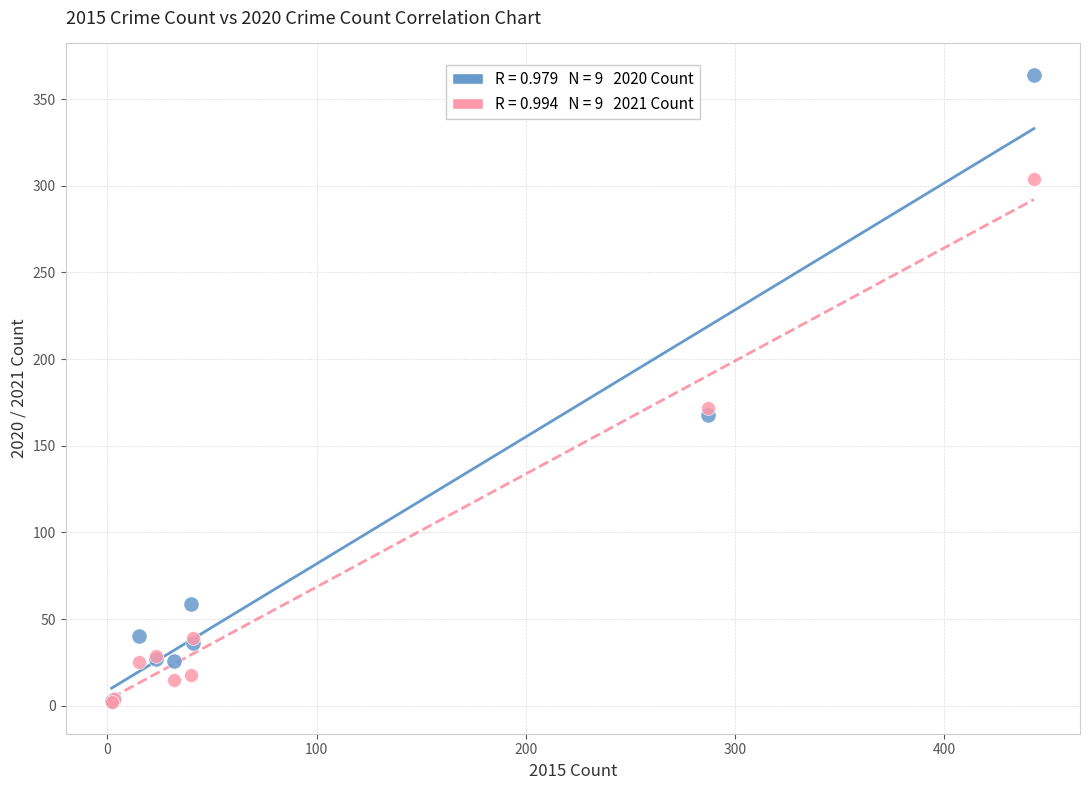

Across all series, what Y value is closest to 183?

172